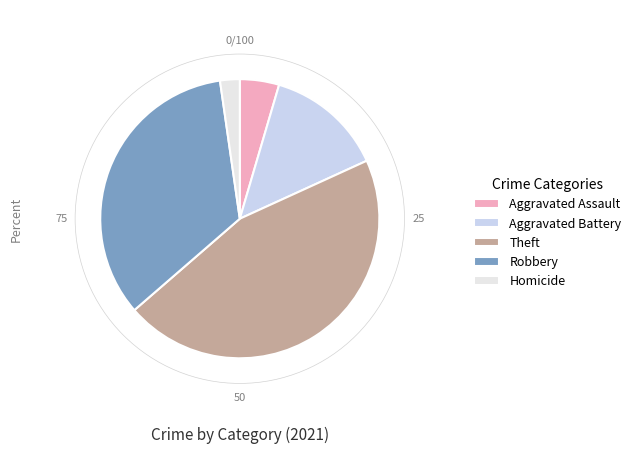

What is the total percentage of Robbery and Aggravated Assault?

38.6%